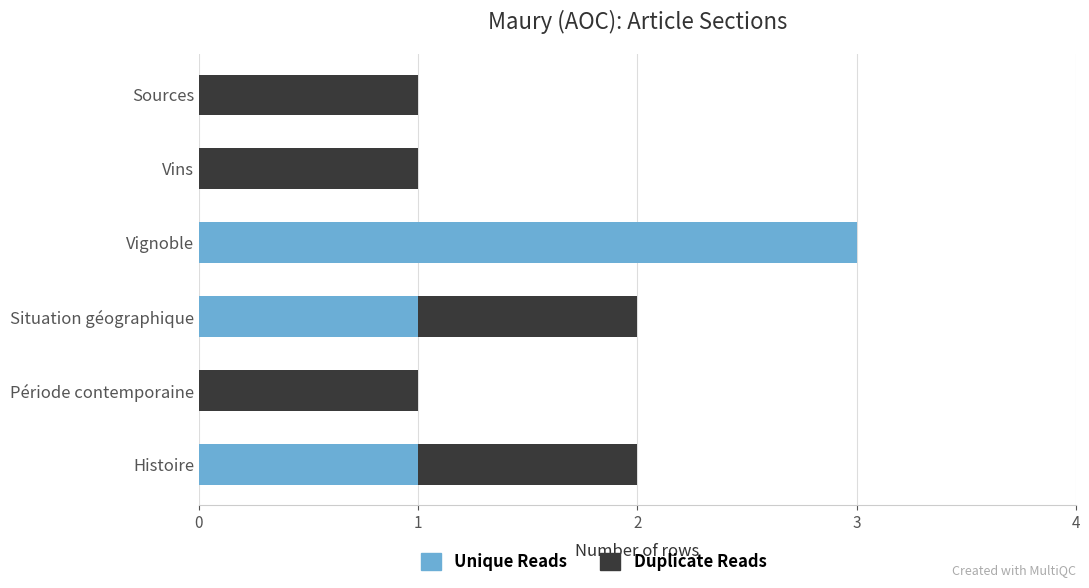

The Unique Reads series shows 1 at Histoire. True or false?

True